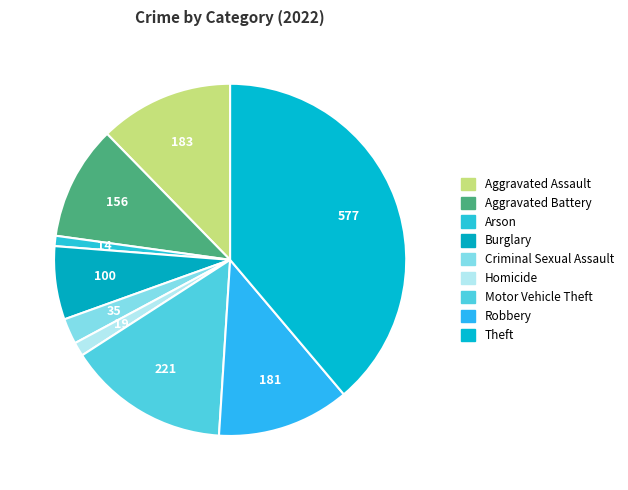

Is there a majority slice in this chart?

No